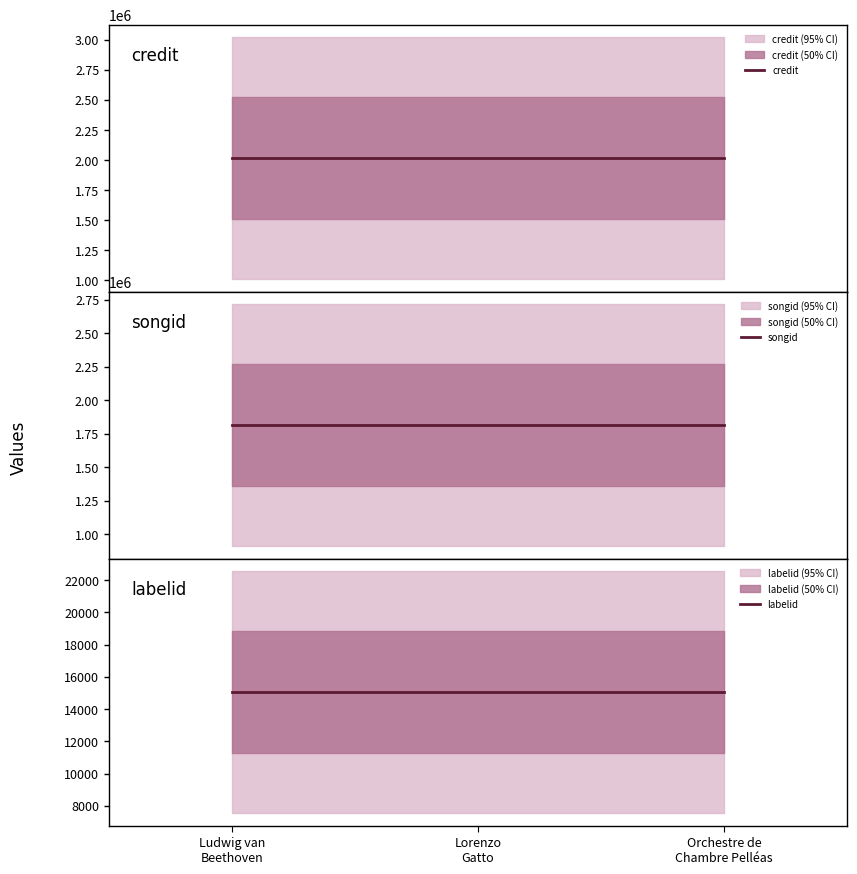

Is this an area chart (filled region under the line)?

No